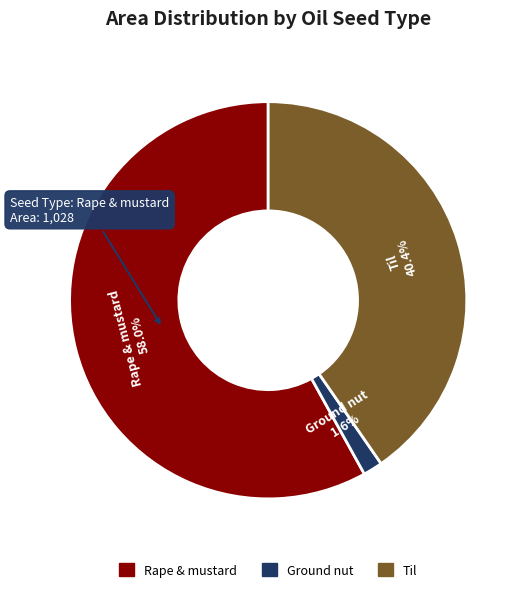

How many segments does this pie chart have?

3